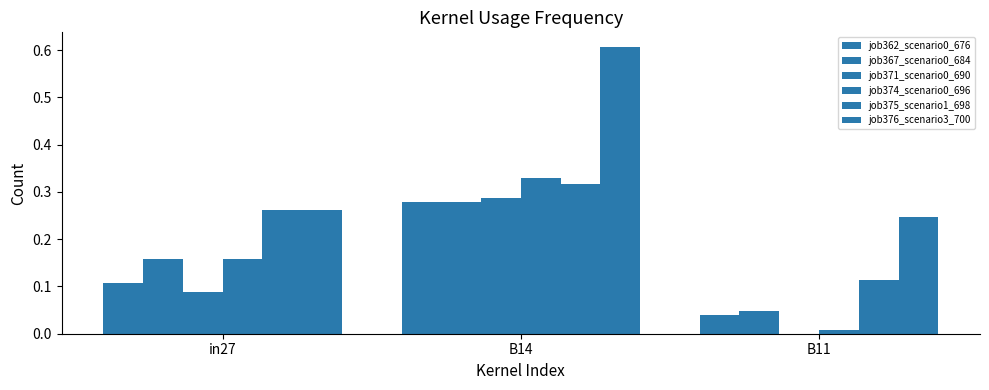

What position from the left is B14?

2